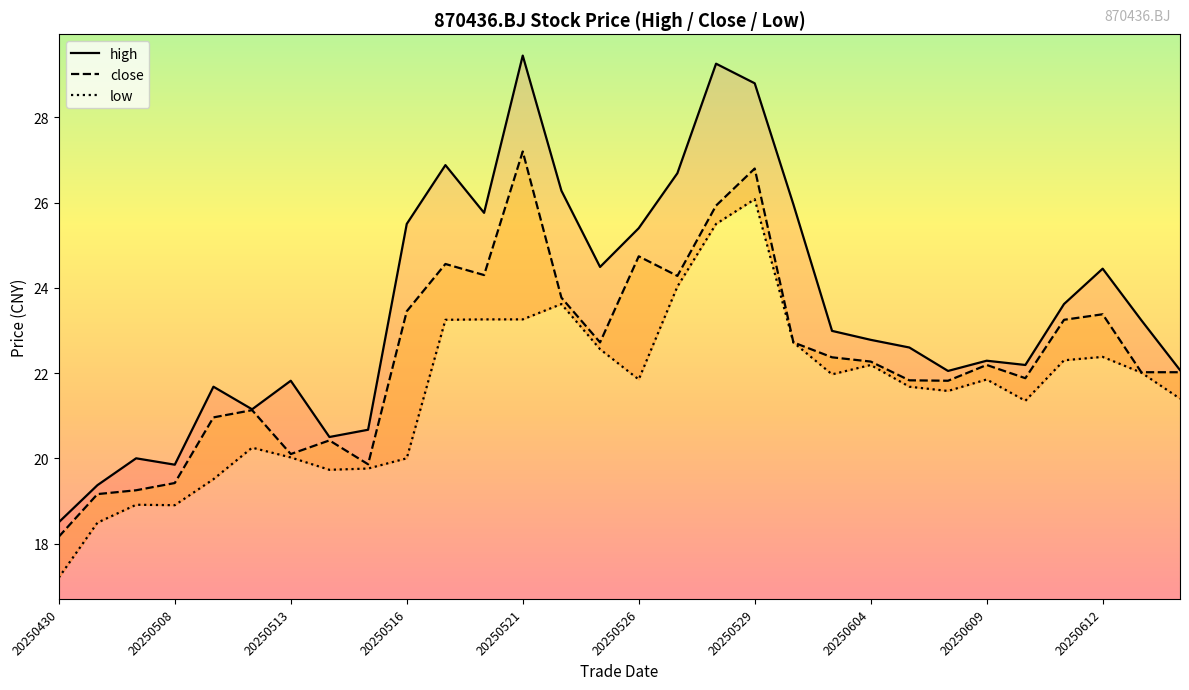

What are all the series names shown in the legend?

high, close, low